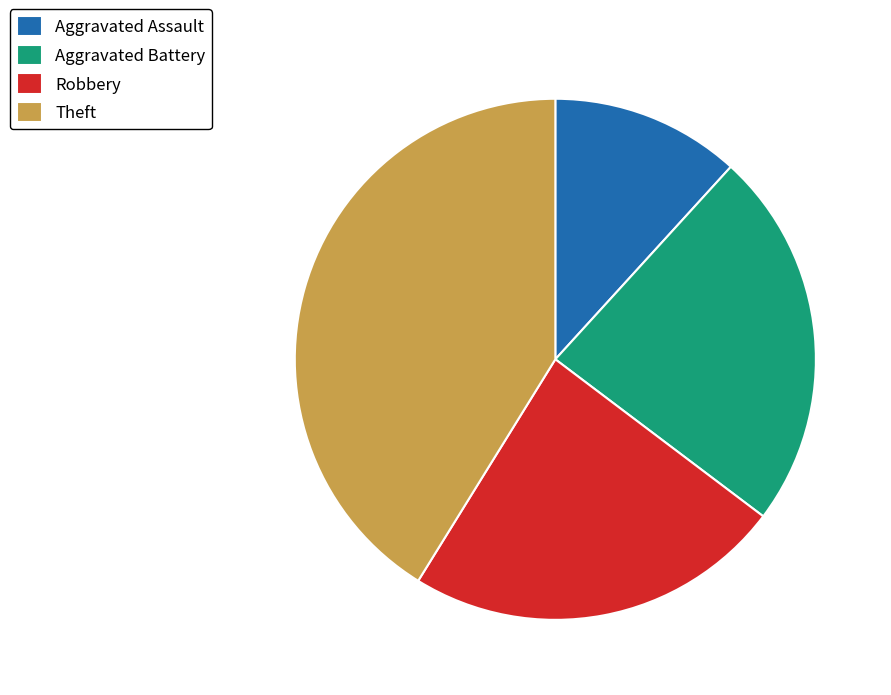

What is the smallest slice in the pie chart?

Aggravated Assault